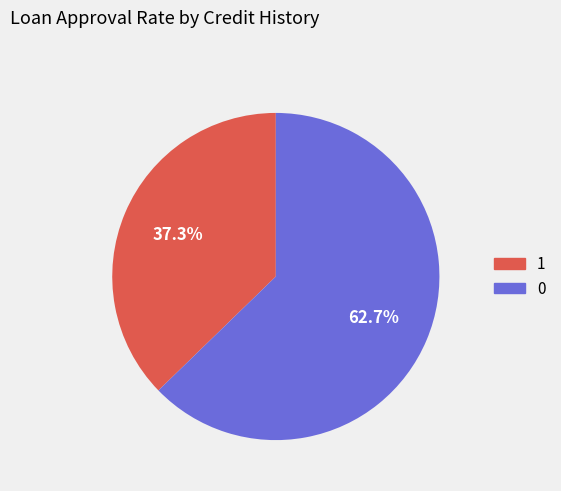

To the nearest percent, what is the difference between the largest and smallest slice percentages?

25%